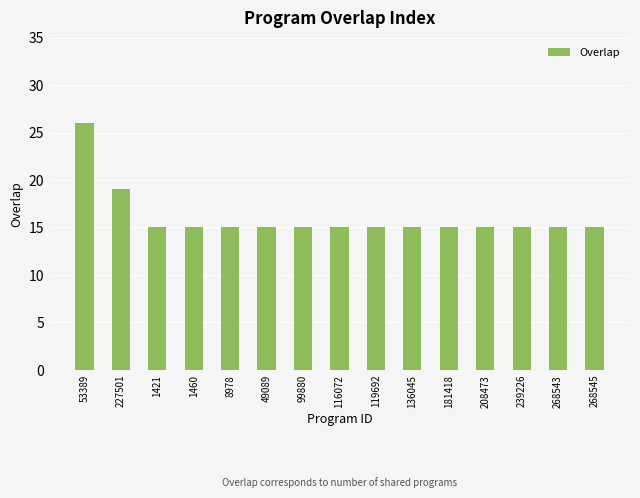

How many distinct data groups are displayed?

1